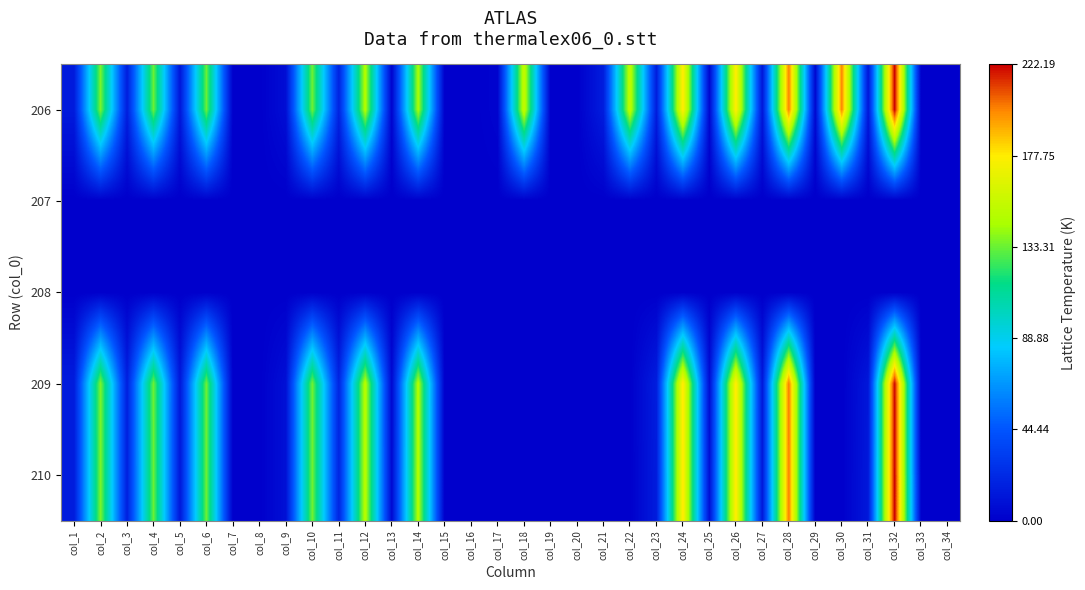

Rank the series at col_30 from highest to lowest value.

206, 207, 208, 209, 210